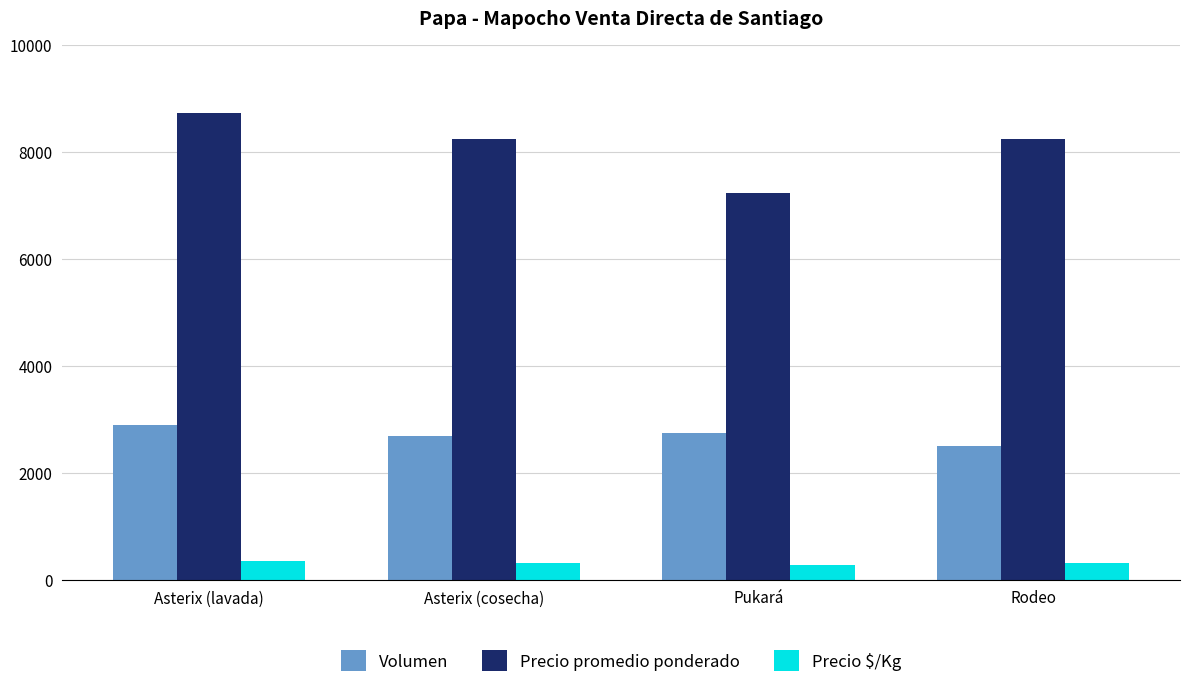

What is the value of the Volumen bar at the 2nd from the left?

2700